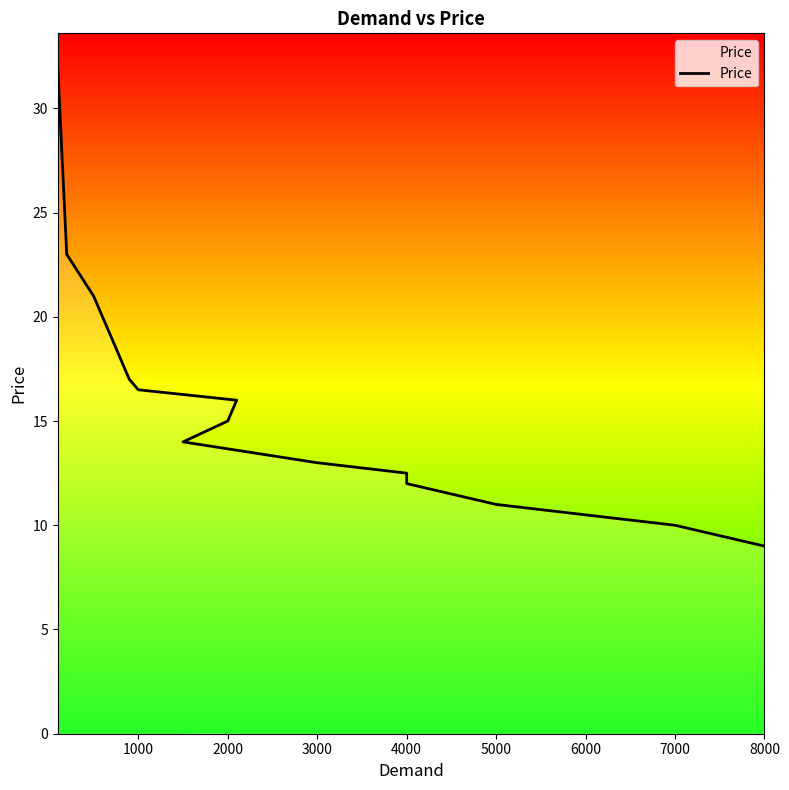

Reading left to right, list all the values displayed in this chart.

32.0	23.0	21.0	18.0	17.0	16.5	16.0	15.0	14.0	13.0	12.5	12.0	11.0	10.0	9.0